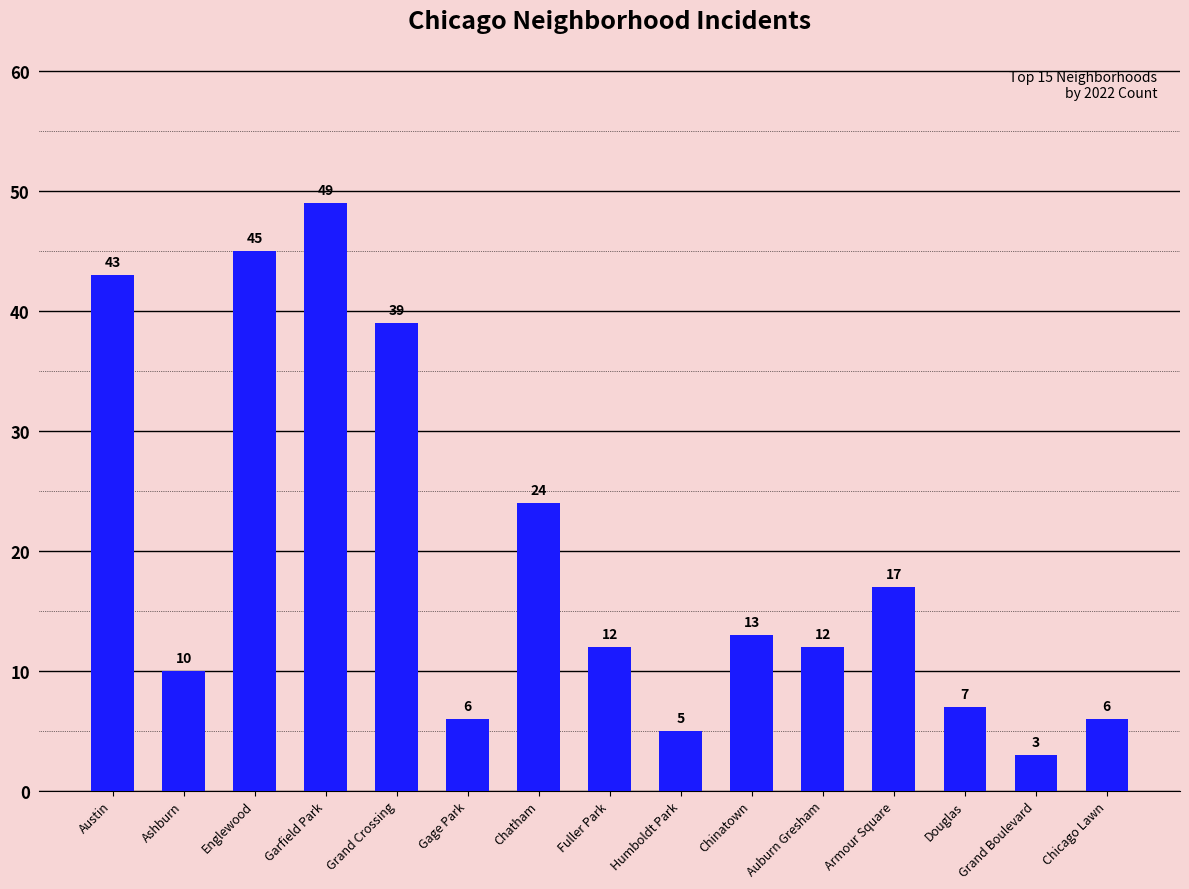

What is the label of the 12th bar from the right?

Garfield Park